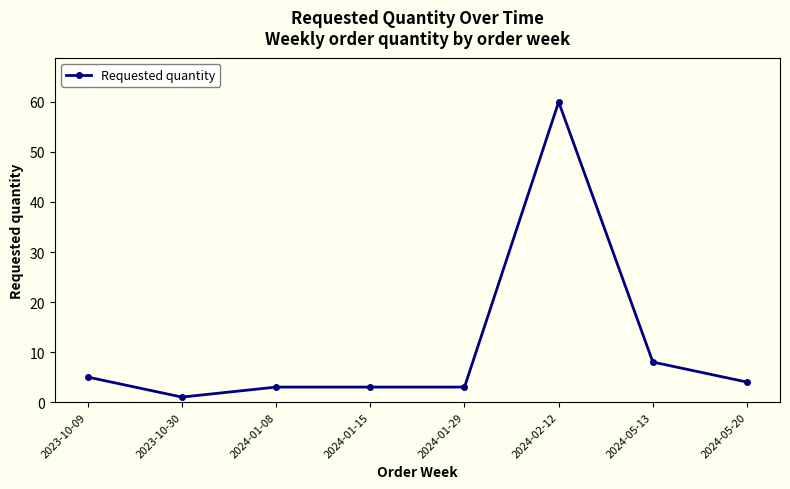

Which label corresponds to the largest value in the chart?

2024-02-12